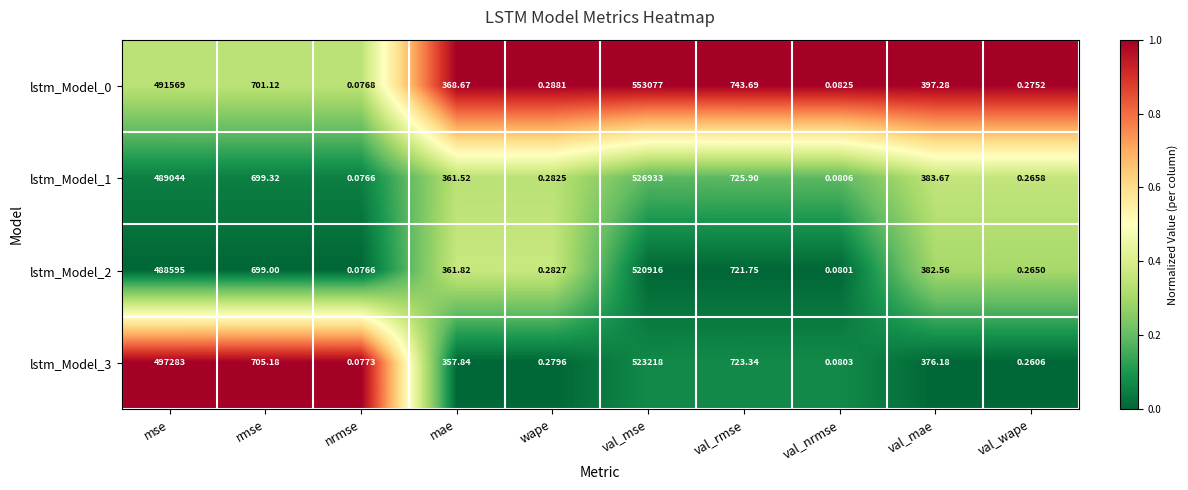

Which category has the lowest value across all series?

nrmse